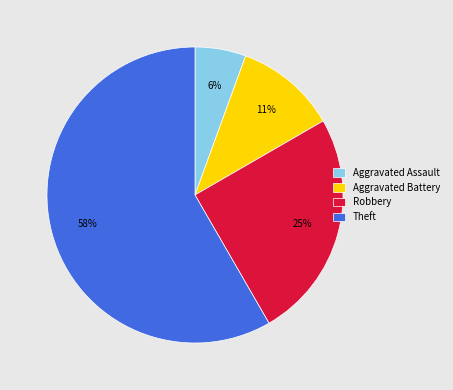

Is Aggravated Assault the majority of the pie?

No